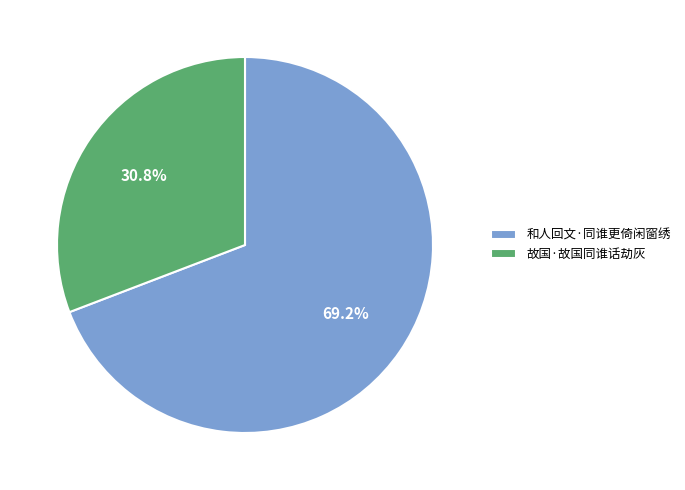

The 故国·故国同谁话劫灰 slice represents 31% of the pie. True or false?

True